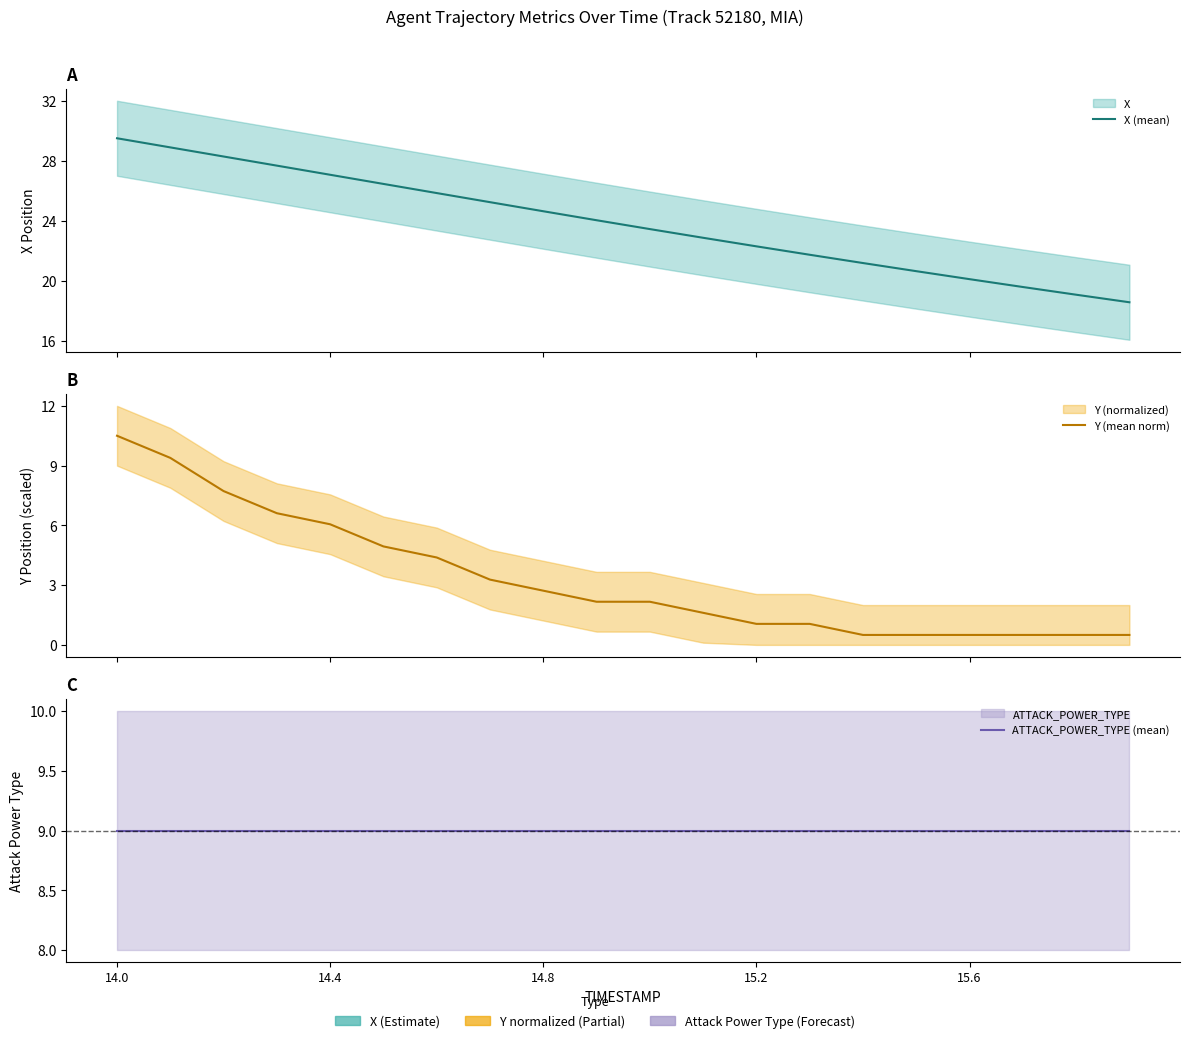

True or false: X (mean) and Y (mean norm) cross at least once.

False